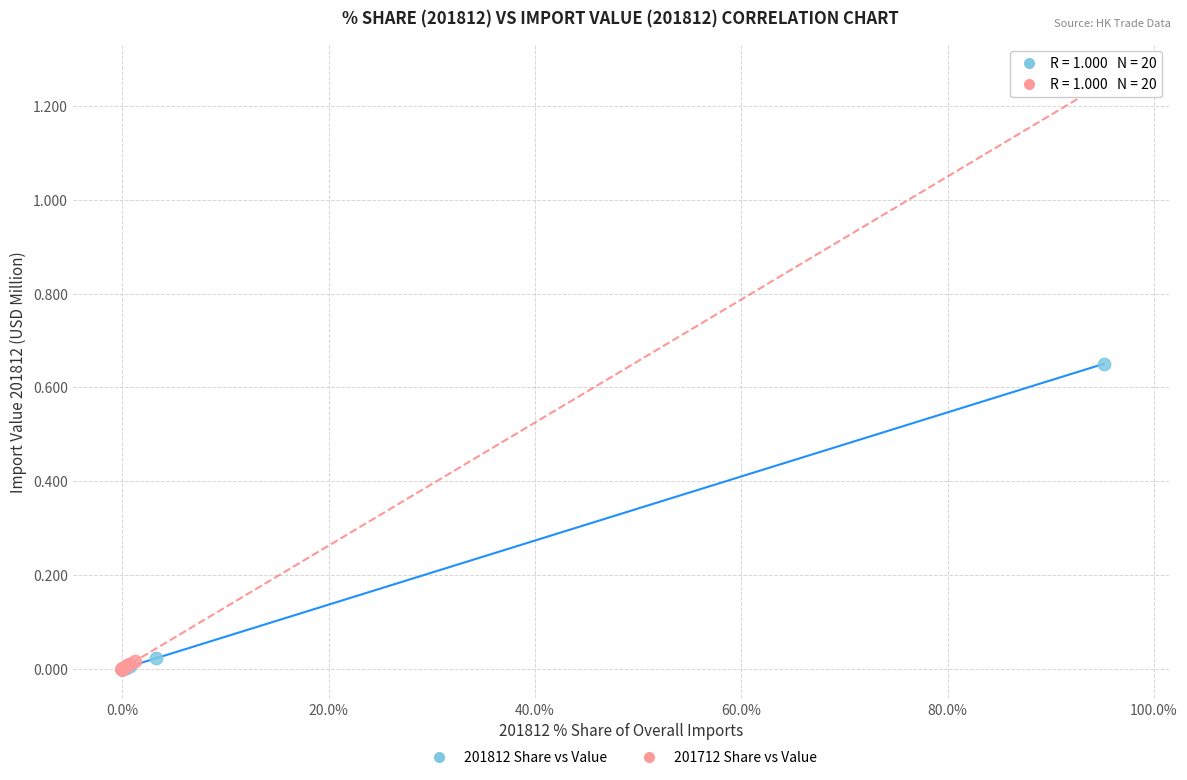

What are all the series names shown in the legend?

201812 Share vs Value, 201712 Share vs Value